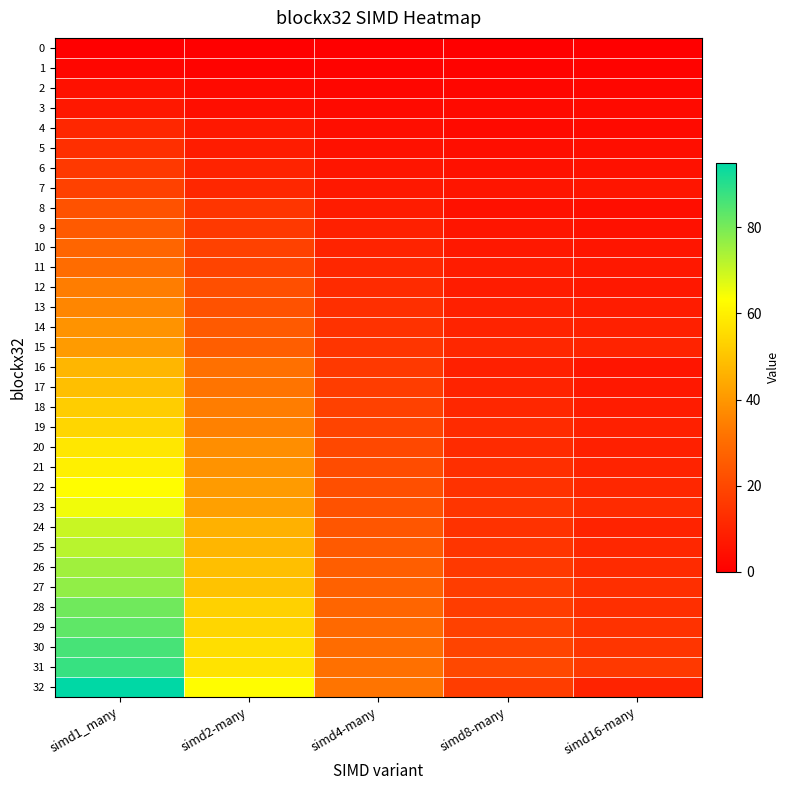

Reading left to right, transcribe all the data shown in this chart.

0: simd1_many=0	simd2-many=0	simd4-many=0	simd8-many=0	simd16-many=0
1: simd1_many=2	simd2-many=1	simd4-many=1	simd8-many=1	simd16-many=1
2: simd1_many=5	simd2-many=3	simd4-many=2	simd8-many=2	simd16-many=2
3: simd1_many=7	simd2-many=4	simd4-many=3	simd8-many=3	simd16-many=3
4: simd1_many=11	simd2-many=7	simd4-many=4	simd8-many=3	simd16-many=3
5: simd1_many=13	simd2-many=8	simd4-many=5	simd8-many=4	simd16-many=4
6: simd1_many=16	simd2-many=10	simd4-many=6	simd8-many=5	simd16-many=5
7: simd1_many=18	simd2-many=11	simd4-many=7	simd8-many=6	simd16-many=6
8: simd1_many=23	simd2-many=15	simd4-many=8	simd8-many=5	simd16-many=4
9: simd1_many=25	simd2-many=16	simd4-many=9	simd8-many=6	simd16-many=5
10: simd1_many=28	simd2-many=18	simd4-many=10	simd8-many=7	simd16-many=6
11: simd1_many=30	simd2-many=19	simd4-many=11	simd8-many=8	simd16-many=7
12: simd1_many=34	simd2-many=22	simd4-many=12	simd8-many=8	simd16-many=7
13: simd1_many=36	simd2-many=23	simd4-many=13	simd8-many=9	simd16-many=8
14: simd1_many=39	simd2-many=25	simd4-many=14	simd8-many=10	simd16-many=9
15: simd1_many=41	simd2-many=26	simd4-many=15	simd8-many=11	simd16-many=10
16: simd1_many=47	simd2-many=31	simd4-many=16	simd8-many=9	simd16-many=6
17: simd1_many=49	simd2-many=32	simd4-many=17	simd8-many=10	simd16-many=7
18: simd1_many=52	simd2-many=34	simd4-many=18	simd8-many=11	simd16-many=8
19: simd1_many=54	simd2-many=35	simd4-many=19	simd8-many=12	simd16-many=9
20: simd1_many=58	simd2-many=38	simd4-many=20	simd8-many=12	simd16-many=9
21: simd1_many=60	simd2-many=39	simd4-many=21	simd8-many=13	simd16-many=10
22: simd1_many=63	simd2-many=41	simd4-many=22	simd8-many=14	simd16-many=11
23: simd1_many=65	simd2-many=42	simd4-many=23	simd8-many=15	simd16-many=12
24: simd1_many=70	simd2-many=46	simd4-many=24	simd8-many=14	simd16-many=10
25: simd1_many=72	simd2-many=47	simd4-many=25	simd8-many=15	simd16-many=11
26: simd1_many=75	simd2-many=49	simd4-many=26	simd8-many=16	simd16-many=12
27: simd1_many=77	simd2-many=50	simd4-many=27	simd8-many=17	simd16-many=13
28: simd1_many=81	simd2-many=53	simd4-many=28	simd8-many=17	simd16-many=13
29: simd1_many=83	simd2-many=54	simd4-many=29	simd8-many=18	simd16-many=14
30: simd1_many=86	simd2-many=56	simd4-many=30	simd8-many=19	simd16-many=15
31: simd1_many=88	simd2-many=57	simd4-many=31	simd8-many=20	simd16-many=16
32: simd1_many=95	simd2-many=63	simd4-many=32	simd8-many=17	simd16-many=10